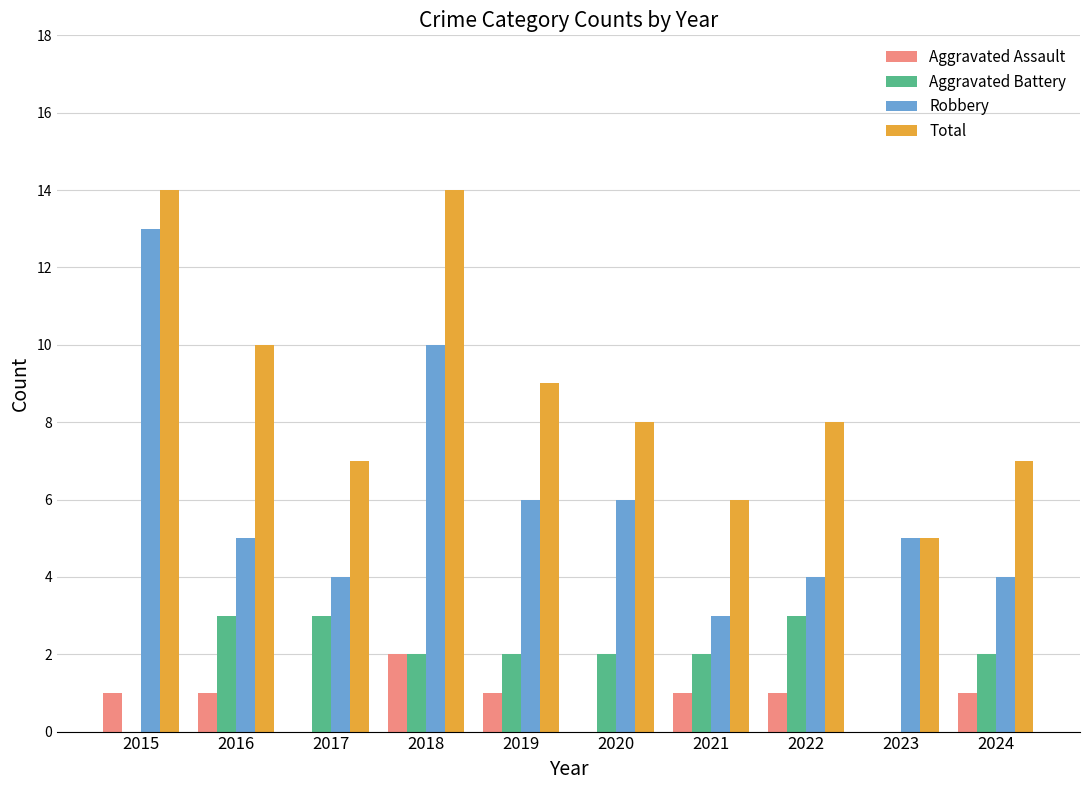

The Aggravated Battery series shows 0 at 2023. True or false?

True